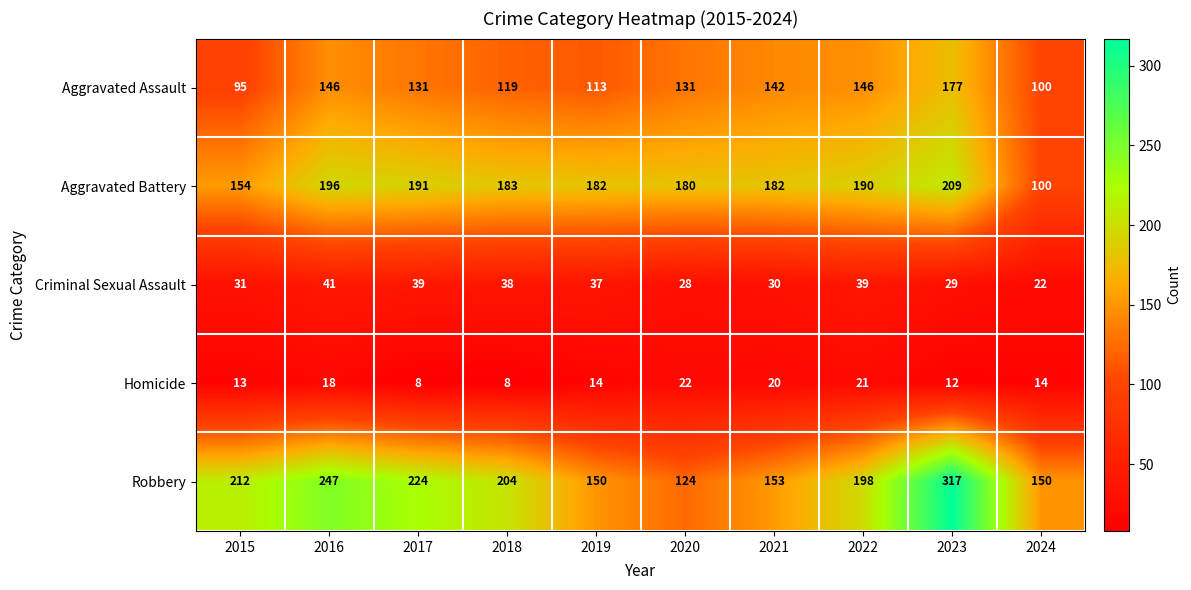

What is the average value of the Criminal Sexual Assault series?

33